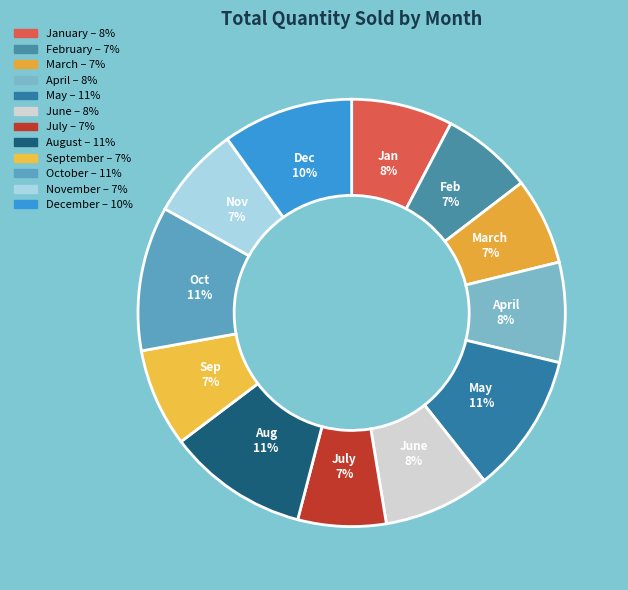

Is there any slice that represents more than half of the pie?

No